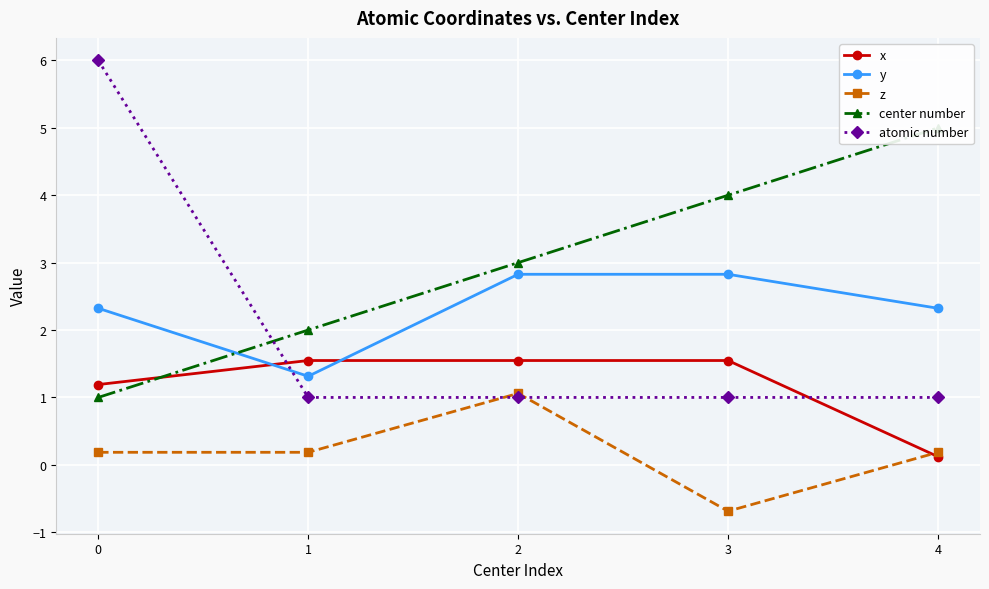

Reading left to right, transcribe all the data shown in this chart.

x: 1.2	1.5	1.5	1.5	0.1
y: 2.3	1.3	2.8	2.8	2.3
z: 0.2	0.2	1.1	-0.7	0.2
center number: 1.0	2.0	3.0	4.0	5.0
atomic number: 6.0	1.0	1.0	1.0	1.0